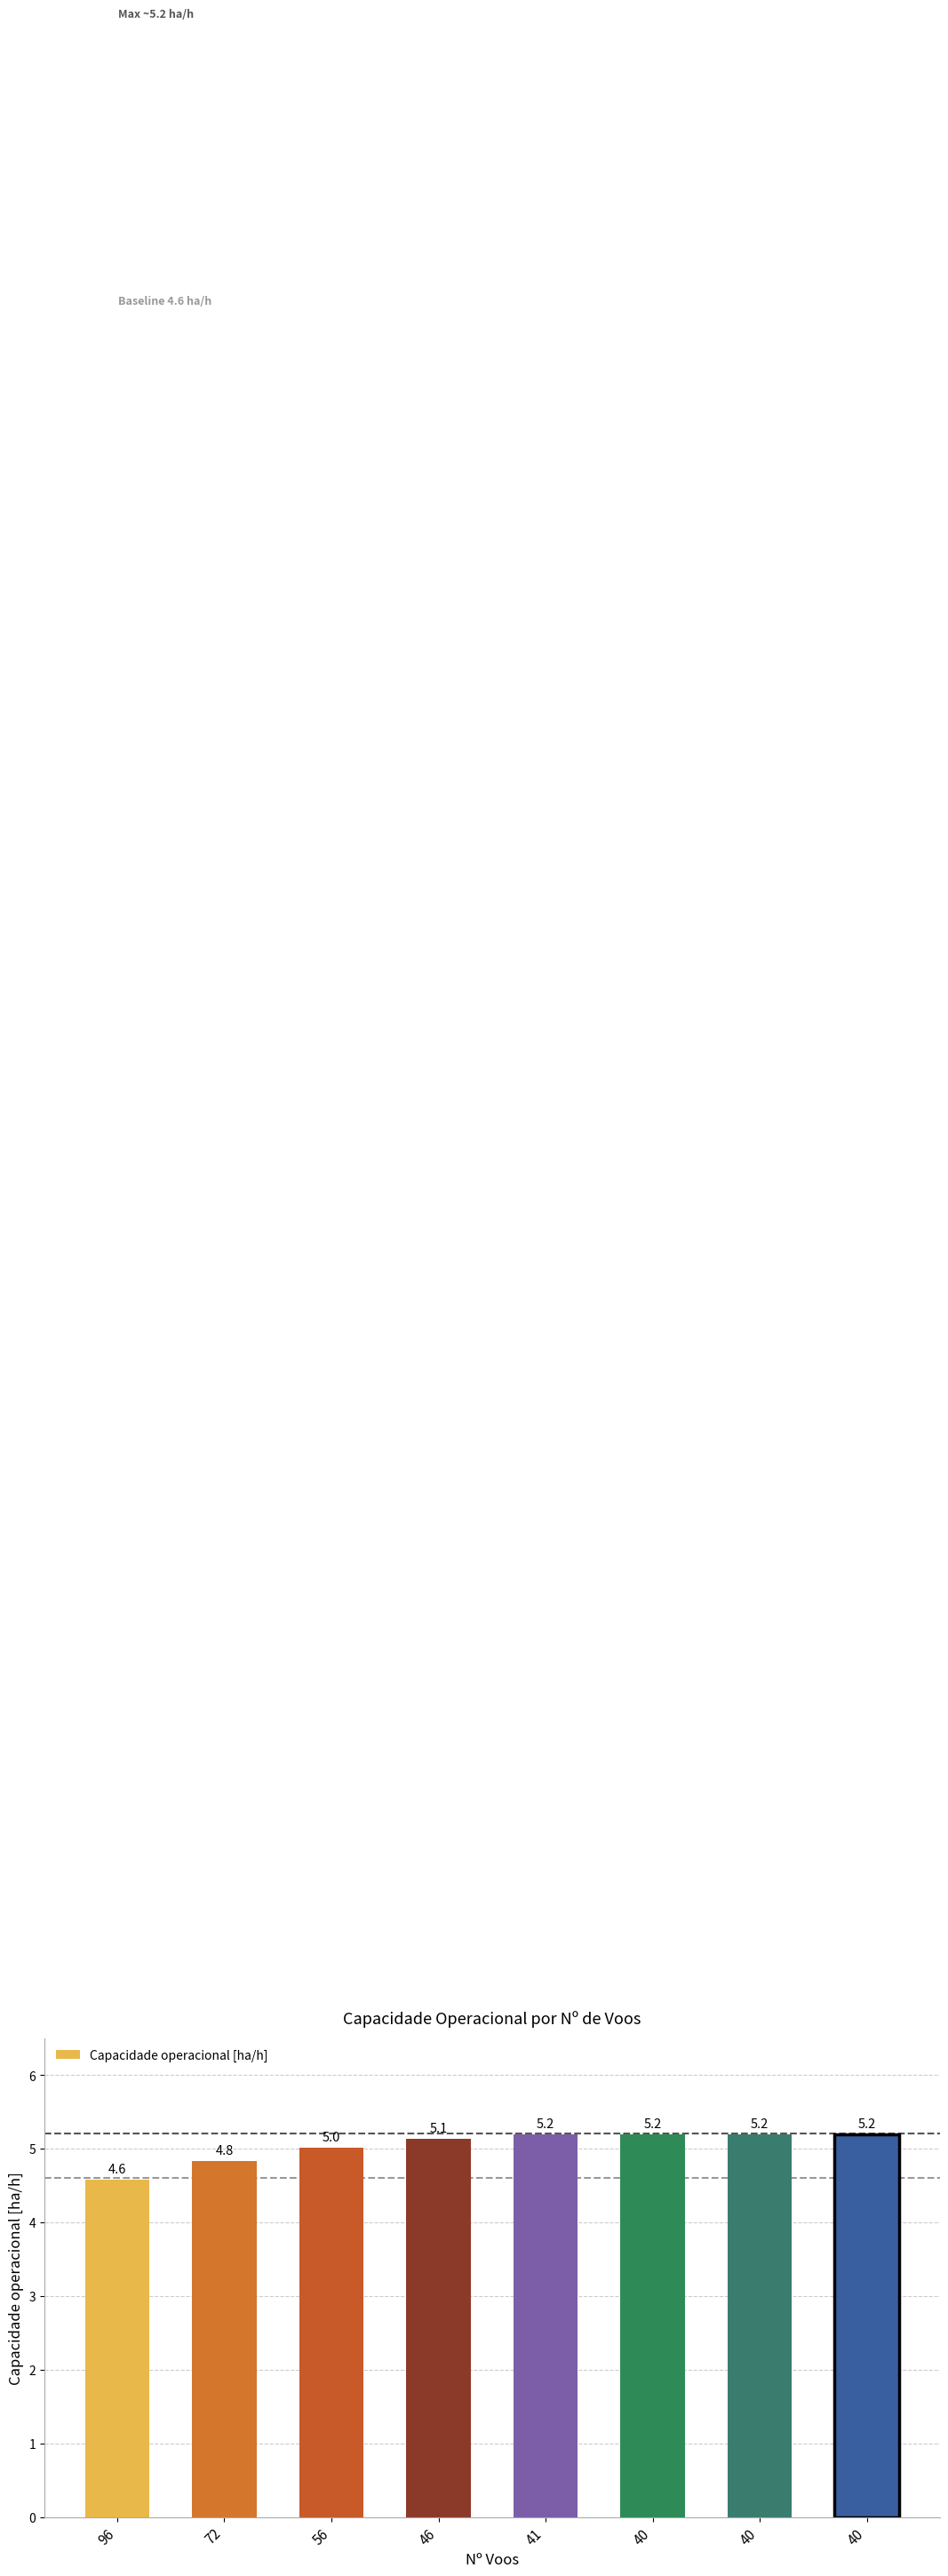

Are the bars horizontal?

No